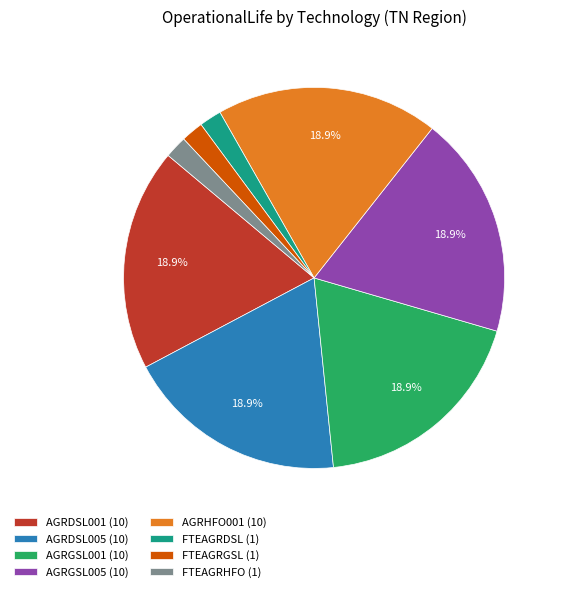

What percentage is NOT represented by AGRDSL005 (10)?

81.1%